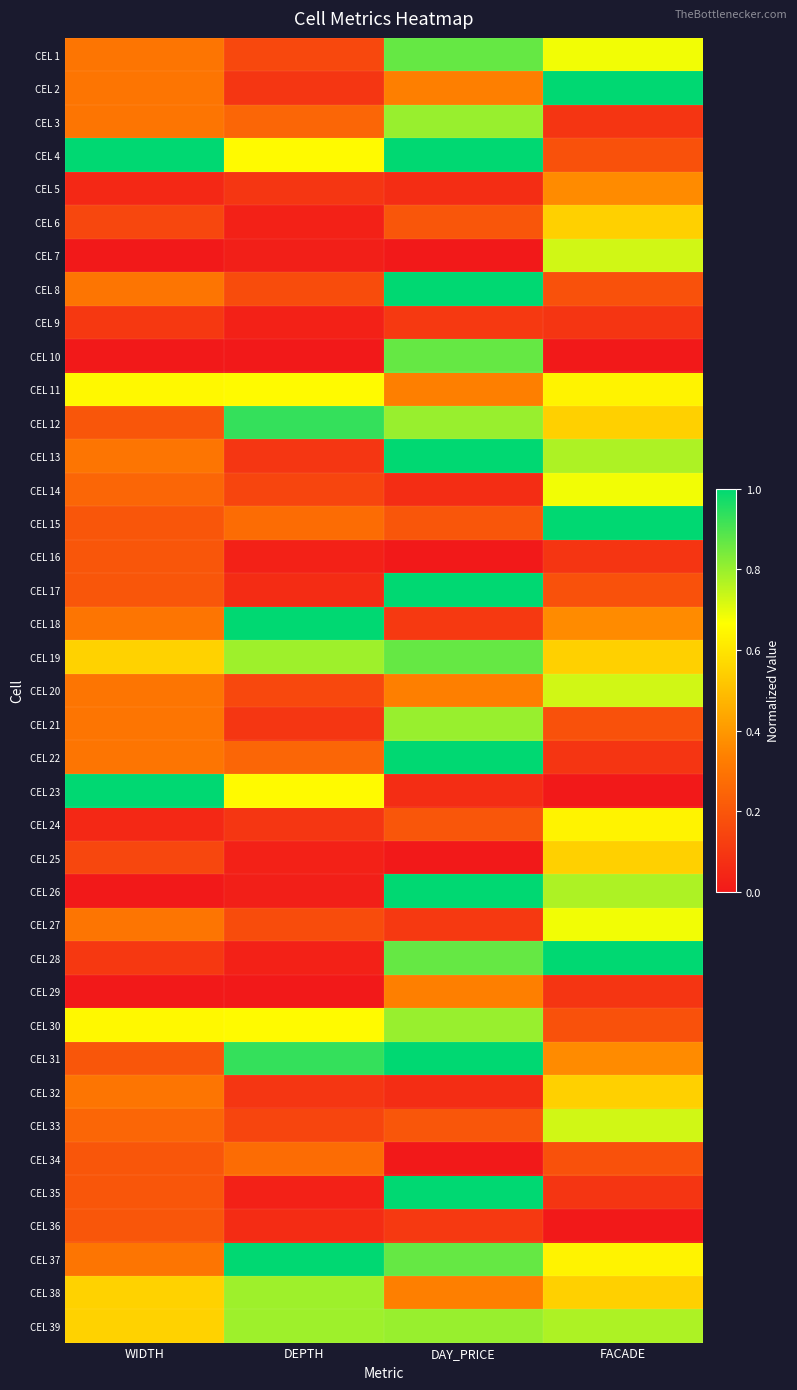

What is the maximum value shown in the chart?

1.0